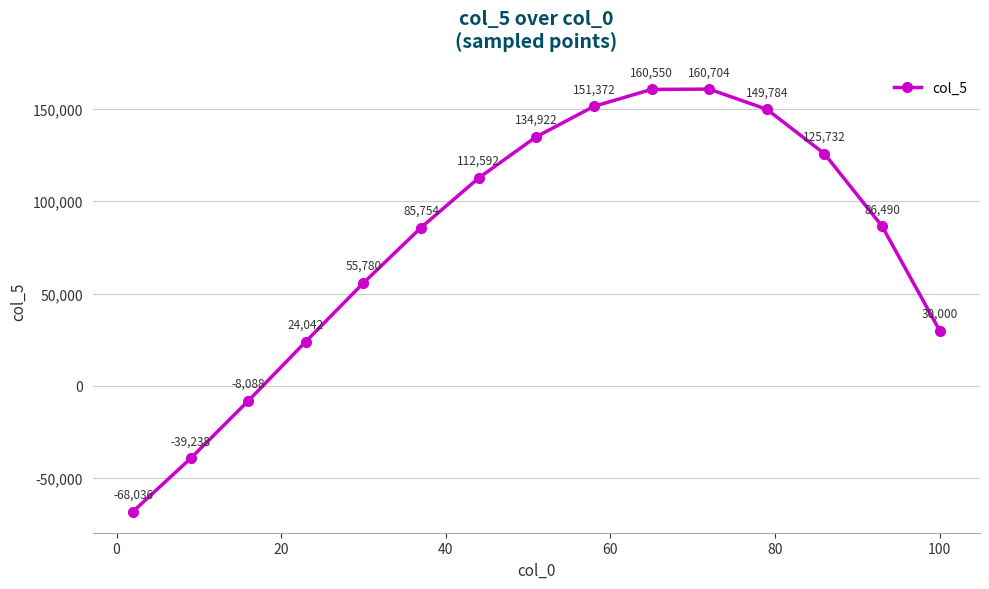

True or false: there are more than 1 points higher than both neighbors.

False